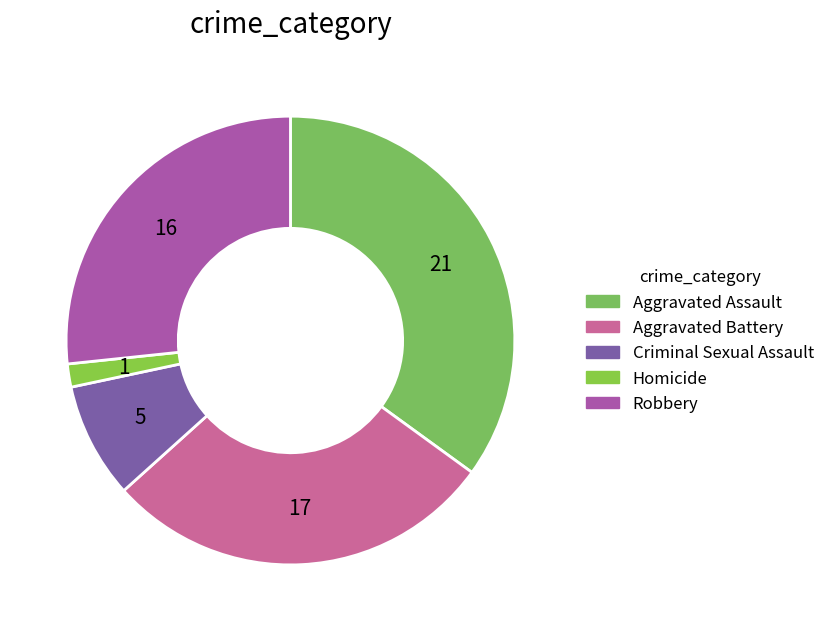

Is there a majority slice in this chart?

No